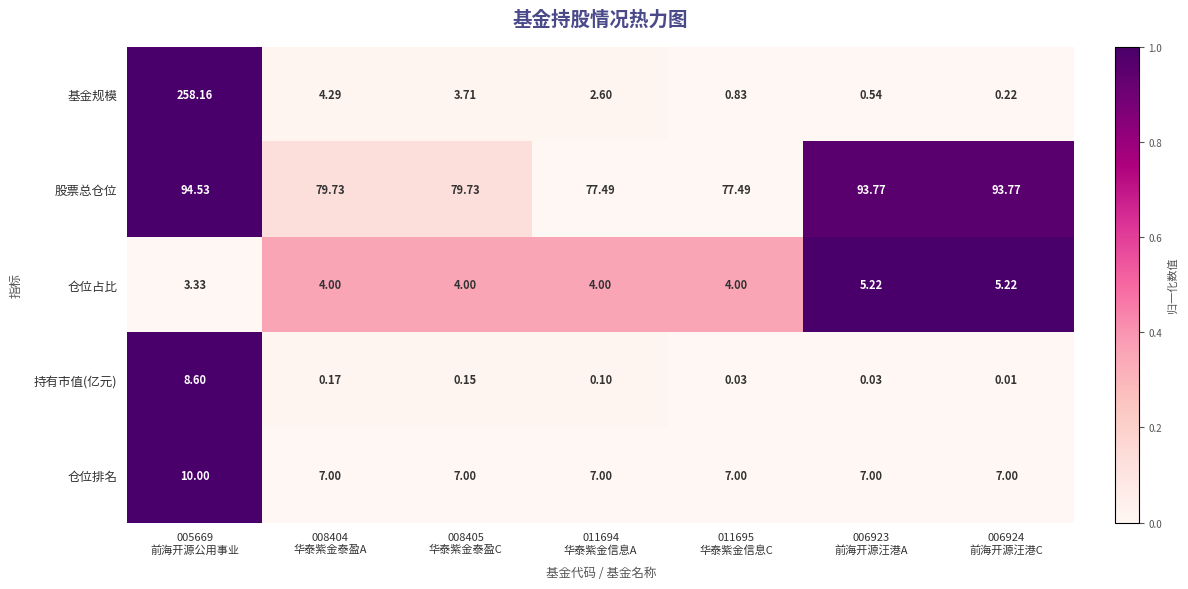

Rank the series at 005669
前海开源公用事业 from highest to lowest value.

基金规模, 股票总仓位, 仓位排名, 持有市值(亿元), 仓位占比